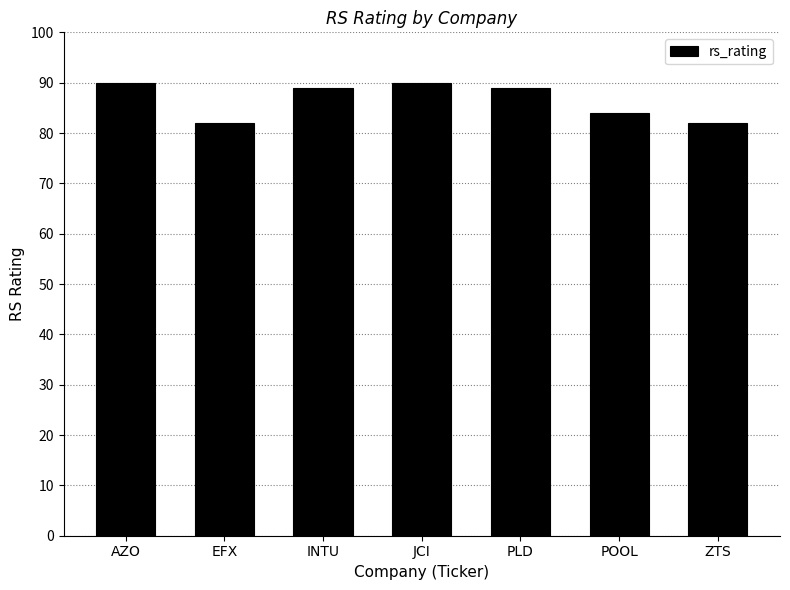

What is the sum of all values?

606